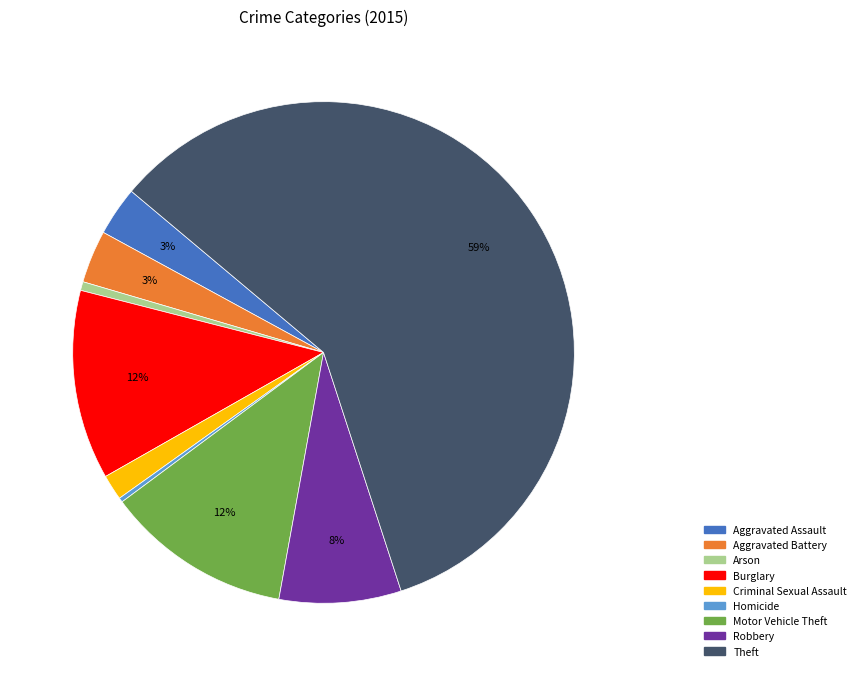

Between Burglary and Criminal Sexual Assault, which is larger?

Burglary